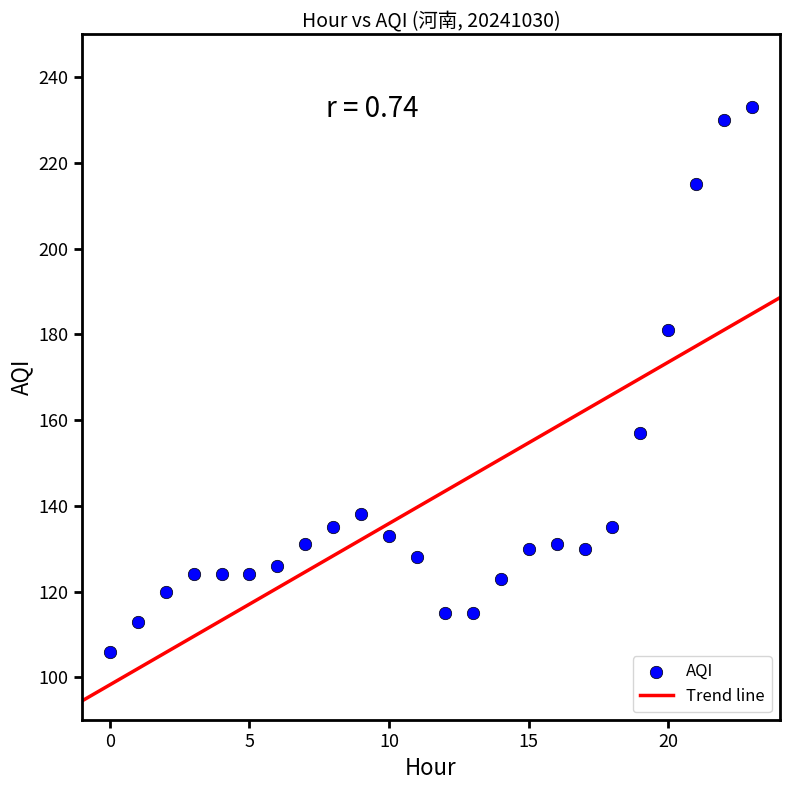

What is the range of Y values (max minus min)?

127